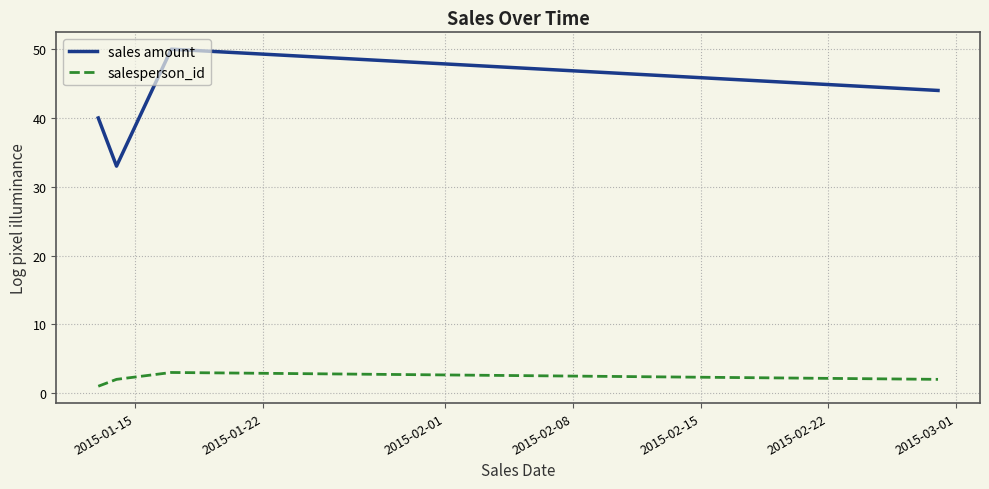

How many interior local peaks does the salesperson_id series have?

1